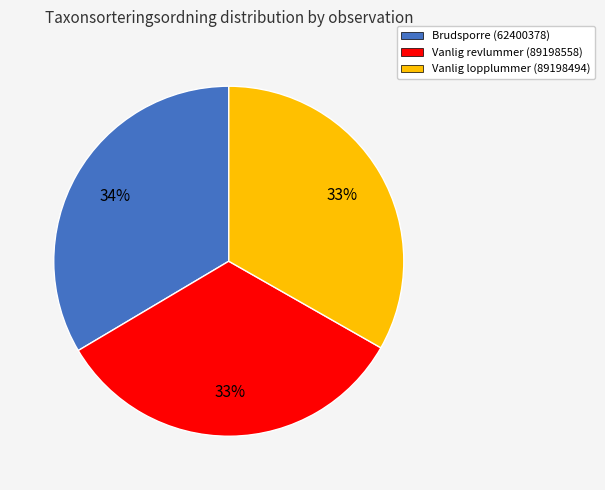

True or false: Vanlig revlummer (89198558) accounts for 22% of the total.

False